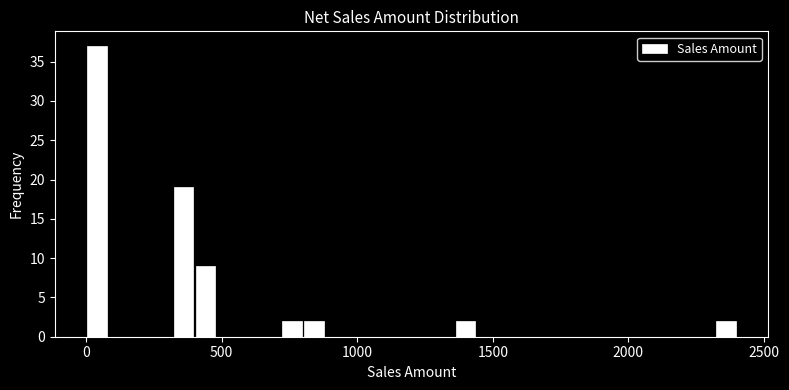

Read against the x-axis, roughly where is the centre of the tallest bar?

50